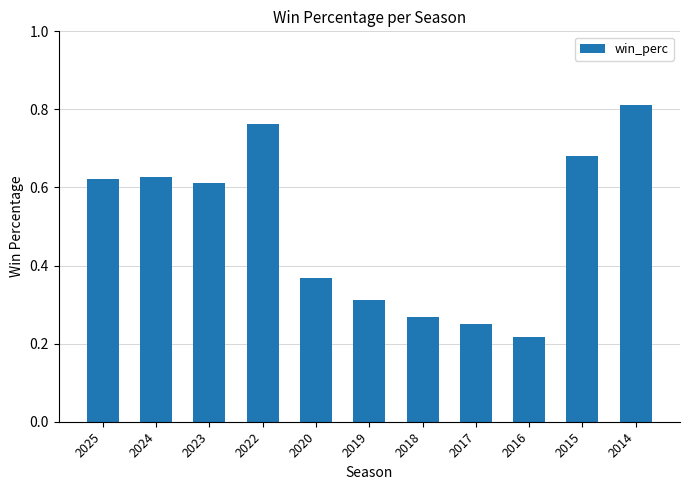

Count the values in the range 0 to 1.

11